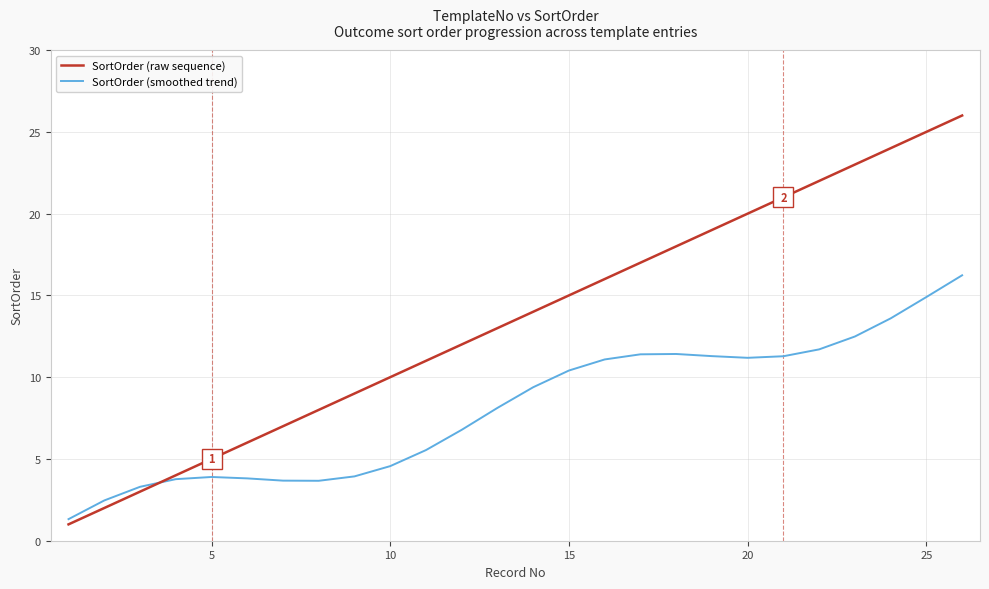

Which series ends up on top after the final intersection of SortOrder (smoothed trend) and SortOrder (raw sequence)?

SortOrder (raw sequence)